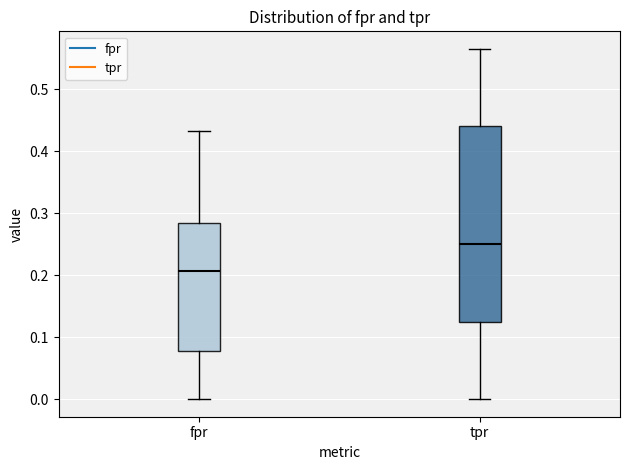

Reading left to right, read every box against the y-axis: the position of its median line, the range the box covers, and the ends of its whiskers. The values are not printed on the chart, so give them approximately, as read against the axis.

fpr: median 0.21, box 0.08 to 0.28, whiskers 0.00 to 0.43
tpr: median 0.25, box 0.13 to 0.44, whiskers 0.00 to 0.57